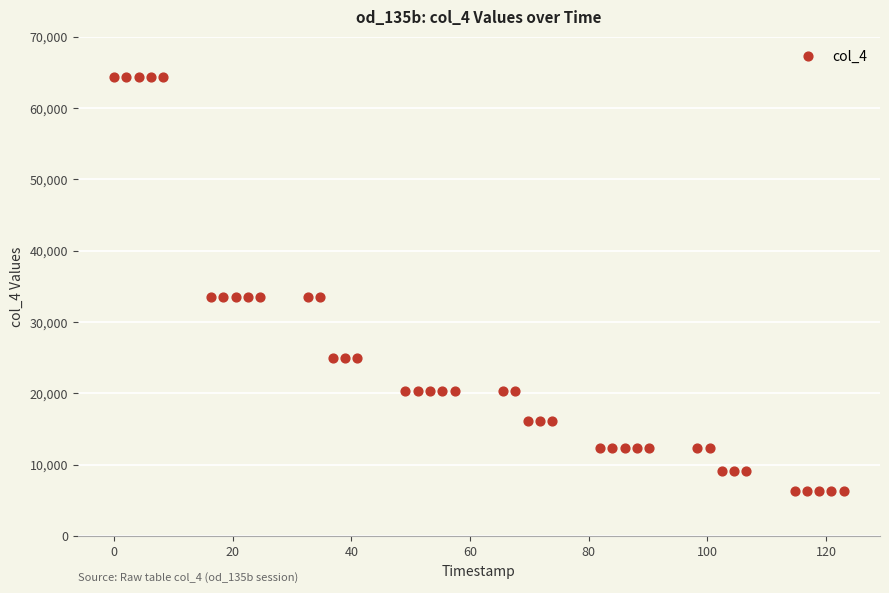

What is the range of Y values (max minus min)?

58033